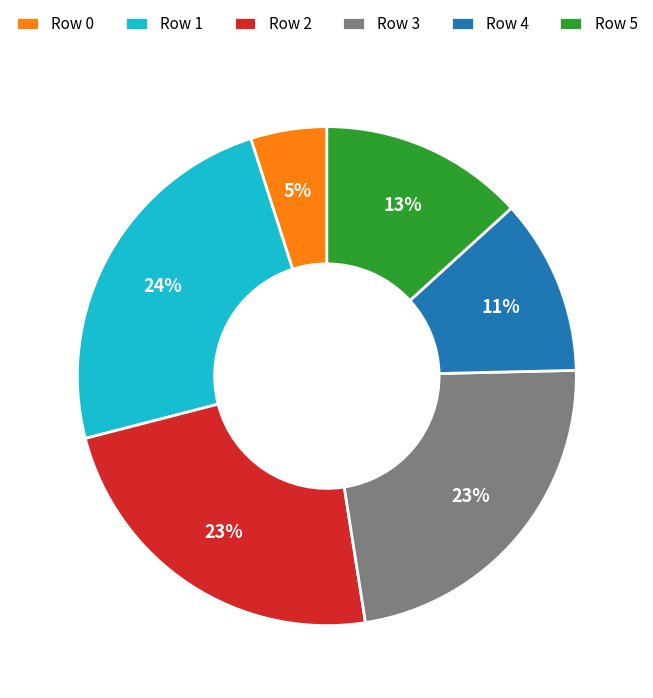

Do Row 5 and Row 4 together represent more than half of the pie?

No